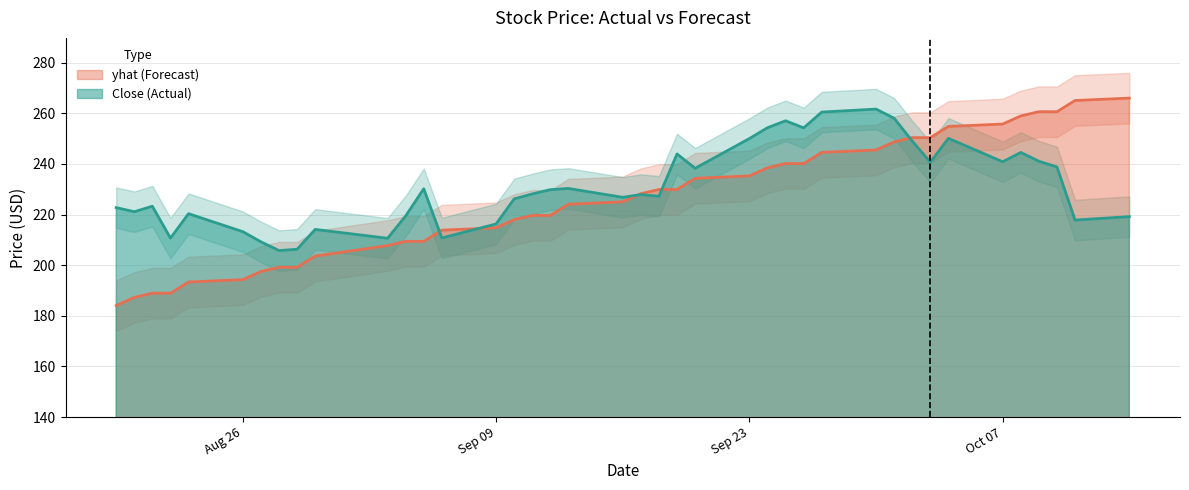

Reading left to right, what are all the values shown in this chart?

Close: 222.7	221.1	223.3	210.7	220.3	213.2	209.2	205.8	206.3	214.1	210.6	219.4	230.2	210.7	216.3	226.2	228.1	229.8	230.3	226.8	227.9	227.2	243.9	238.2	250.0	254.3	257.0	254.2	260.5	261.6	258.0	249.0	240.7	250.1	240.8	244.5	241.1	238.8	217.8	219.2
yhat: 184.0	187.2	188.9	188.9	193.3	194.3	197.5	199.2	199.1	203.6	207.7	209.4	209.4	213.8	214.8	218.0	219.6	219.6	224.1	225.0	228.2	229.9	229.9	234.3	235.2	238.5	240.1	240.1	244.5	245.5	248.7	250.4	250.4	254.8	255.7	258.9	260.6	260.6	265.0	266.0